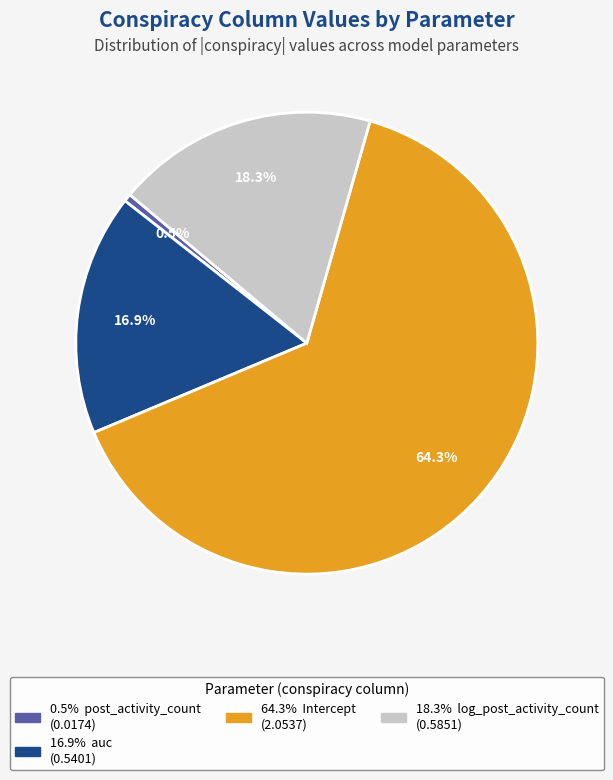

Is there a majority slice in this chart?

Yes